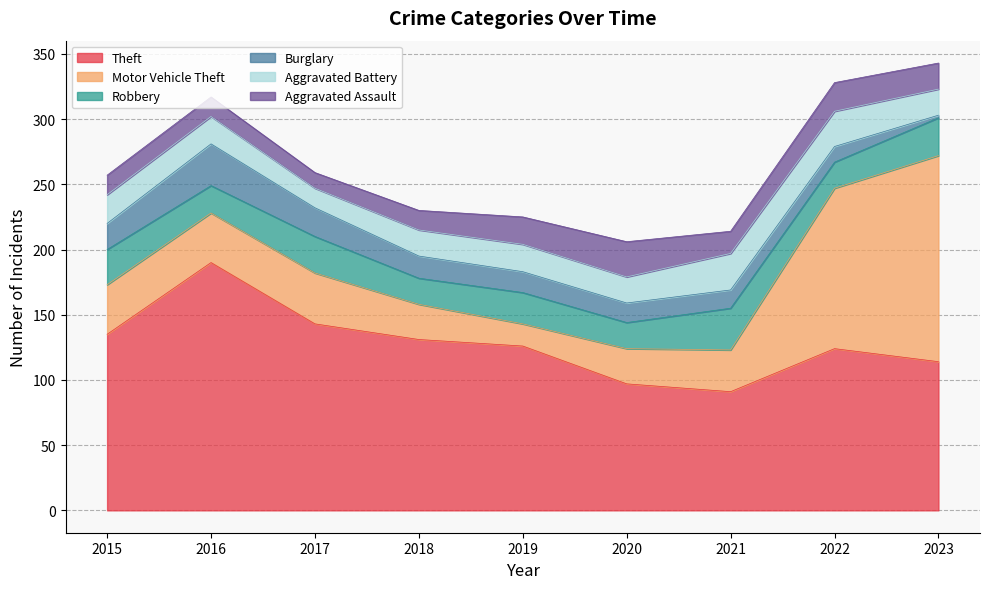

What is the highest value of the Burglary series?

32